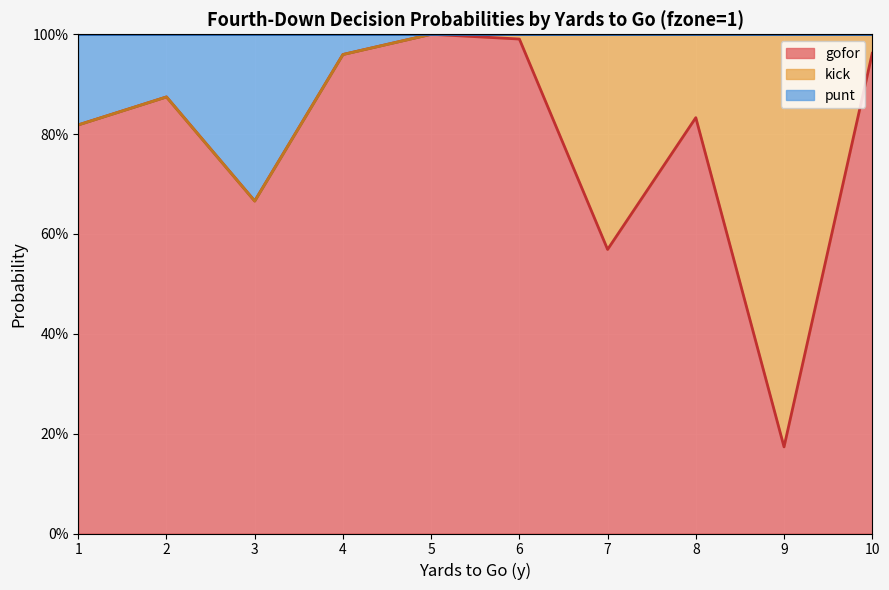

True or false: gofor and punt cross at least once.

False